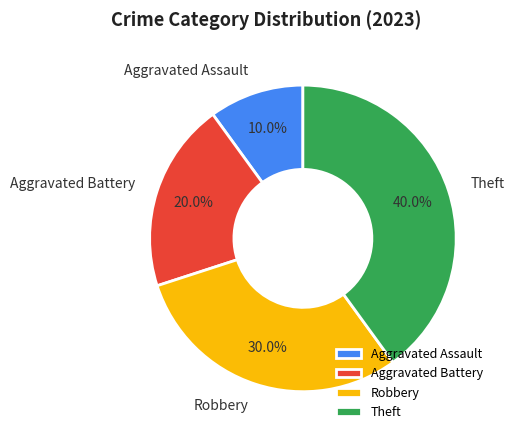

Does Aggravated Assault account for over 50% of the chart?

No